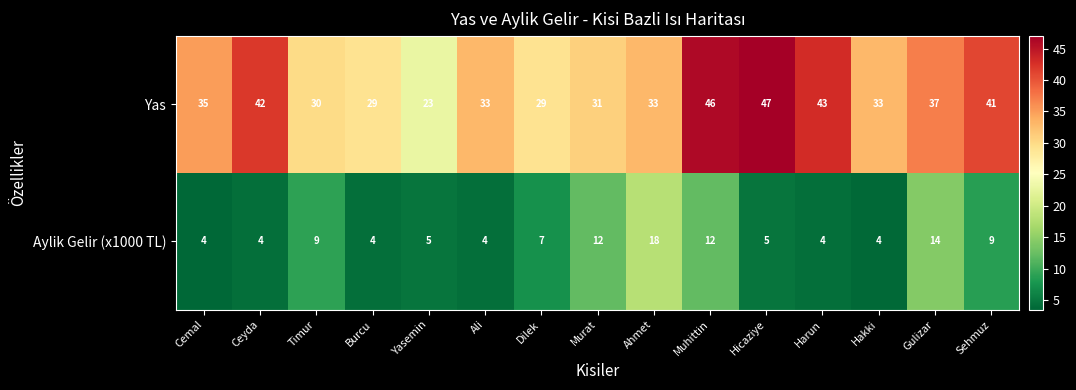

What is the average value of the Yas series?

35